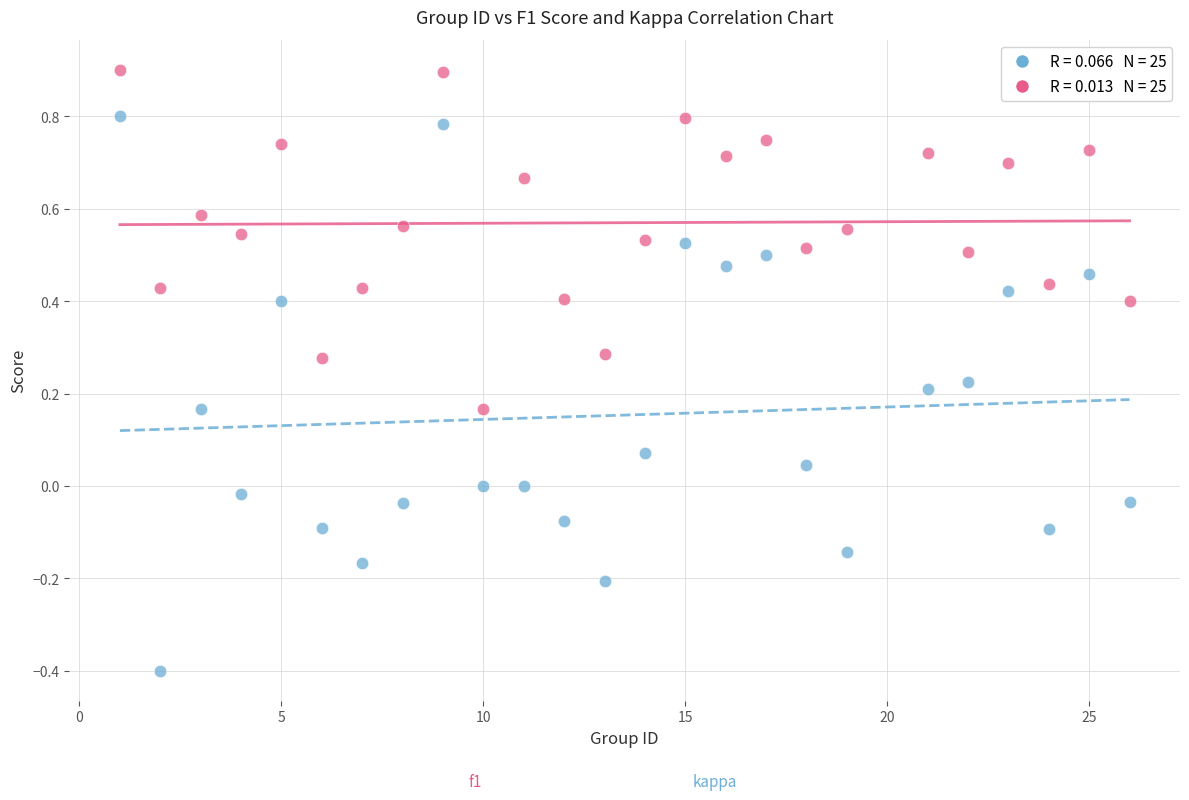

Across all data points, what is the range of X values (max minus min)?

25.0